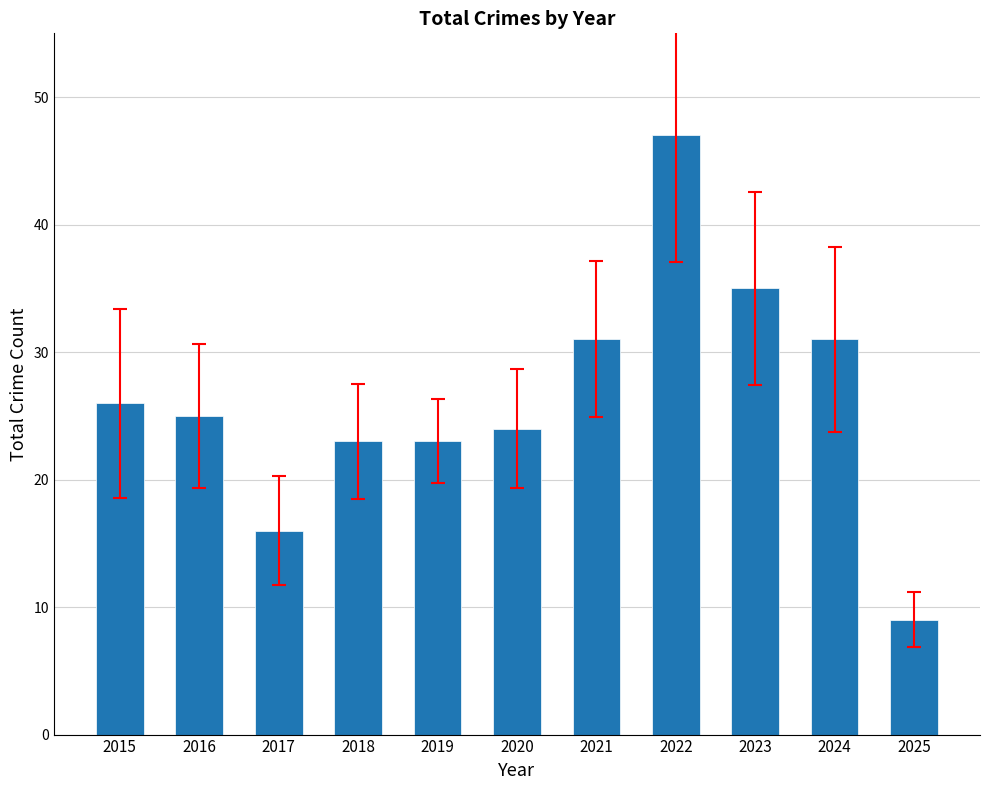

What is the value of the 2nd bar from the left?

25